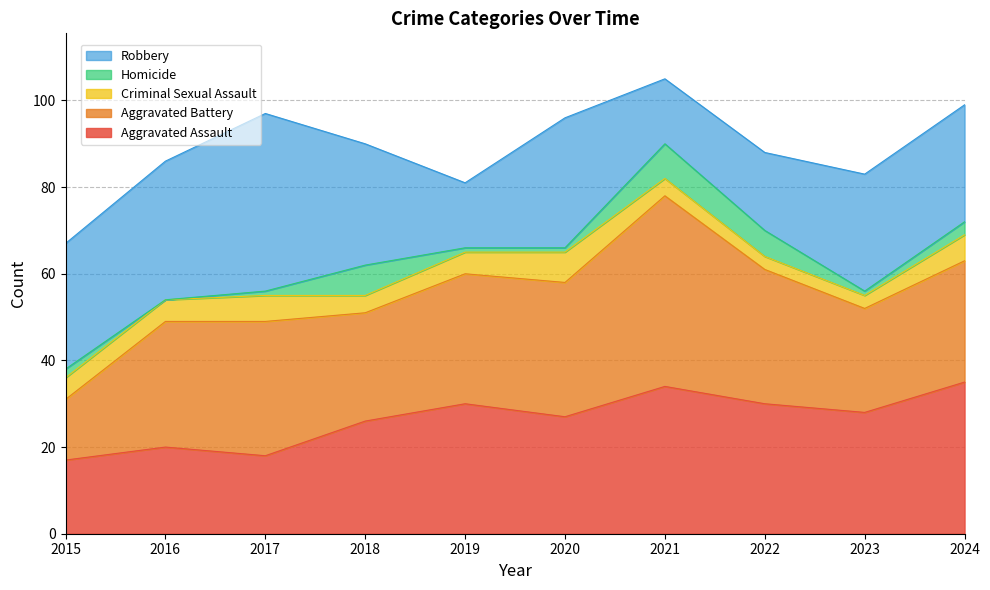

True or false: Robbery and Aggravated Assault intersect in this chart.

True